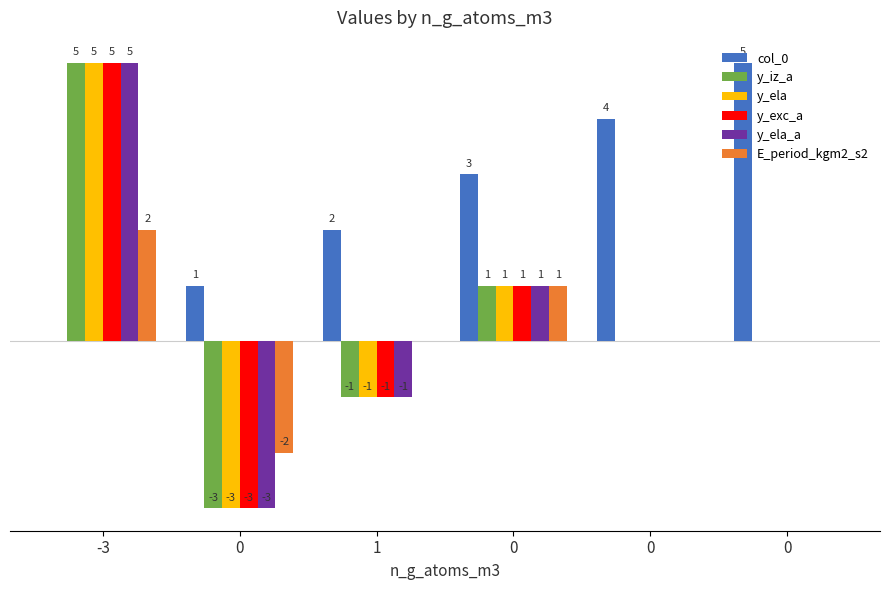

What is the difference between the highest and lowest values at 1?

3